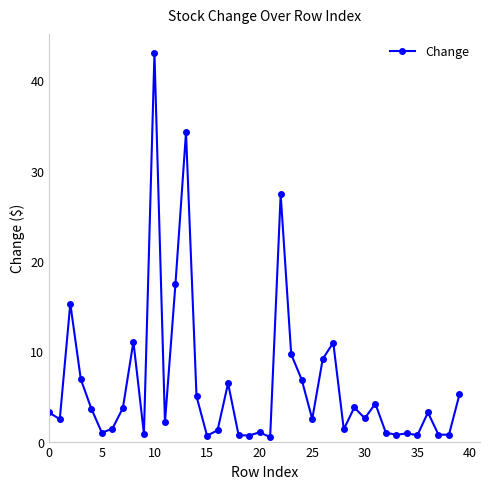

What is the difference between the maximum and minimum values?

42.5